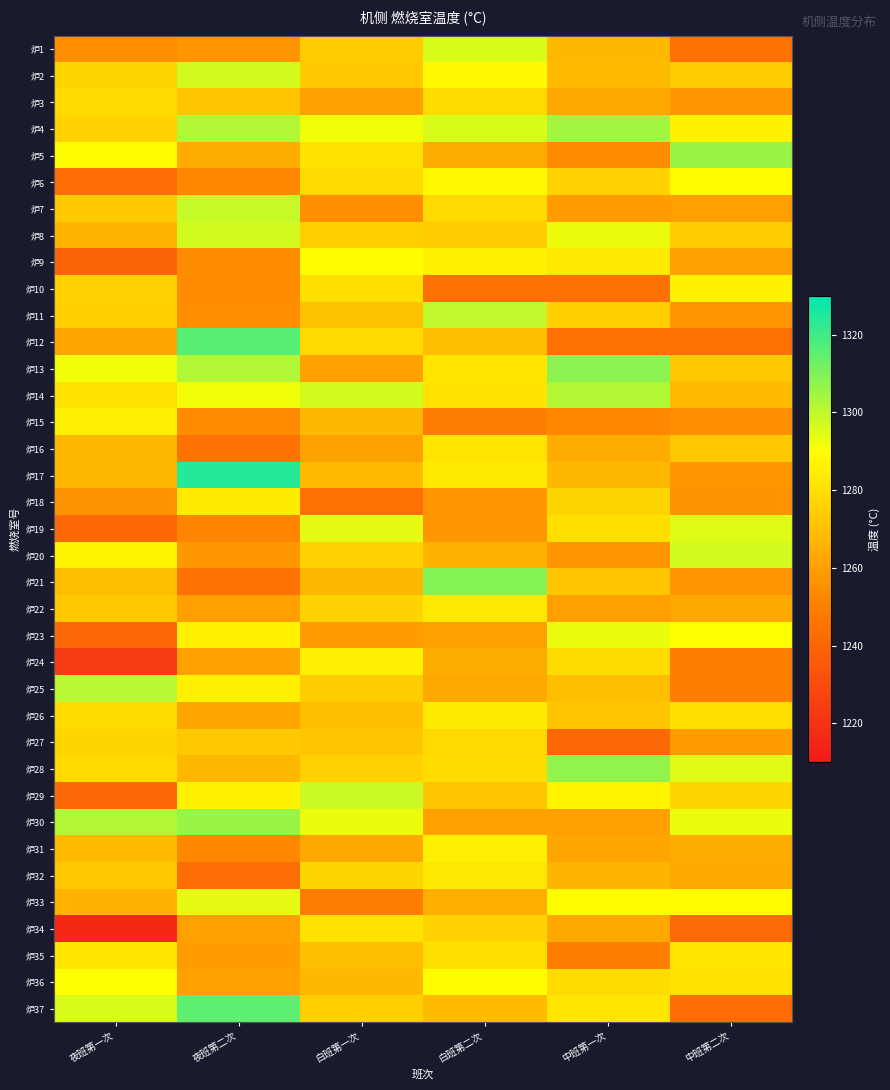

At which category does the chart reach its peak across all series?

夜班第二次